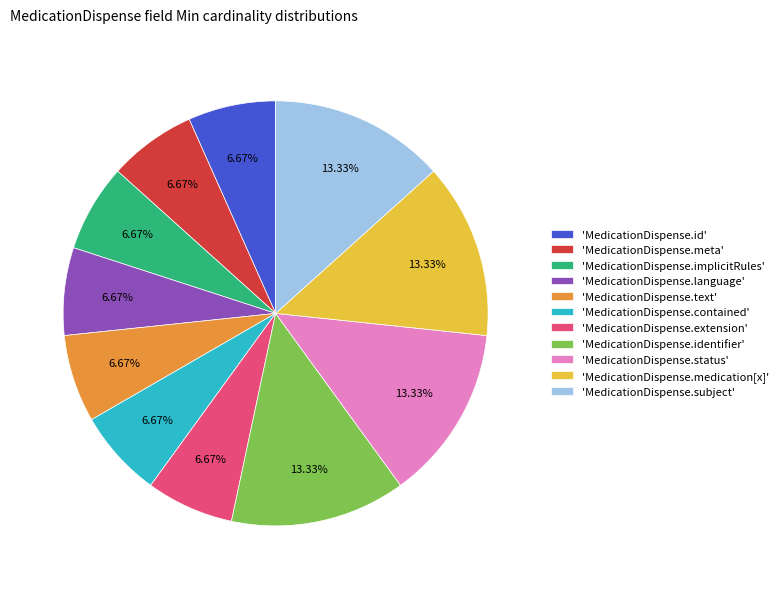

Does 'MedicationDispense.status' represent more than half of the total?

No